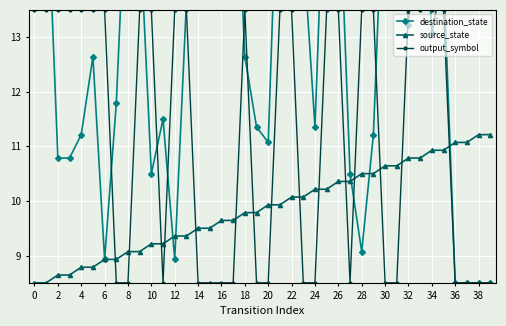

What is the maximum value for source_state?

11.2